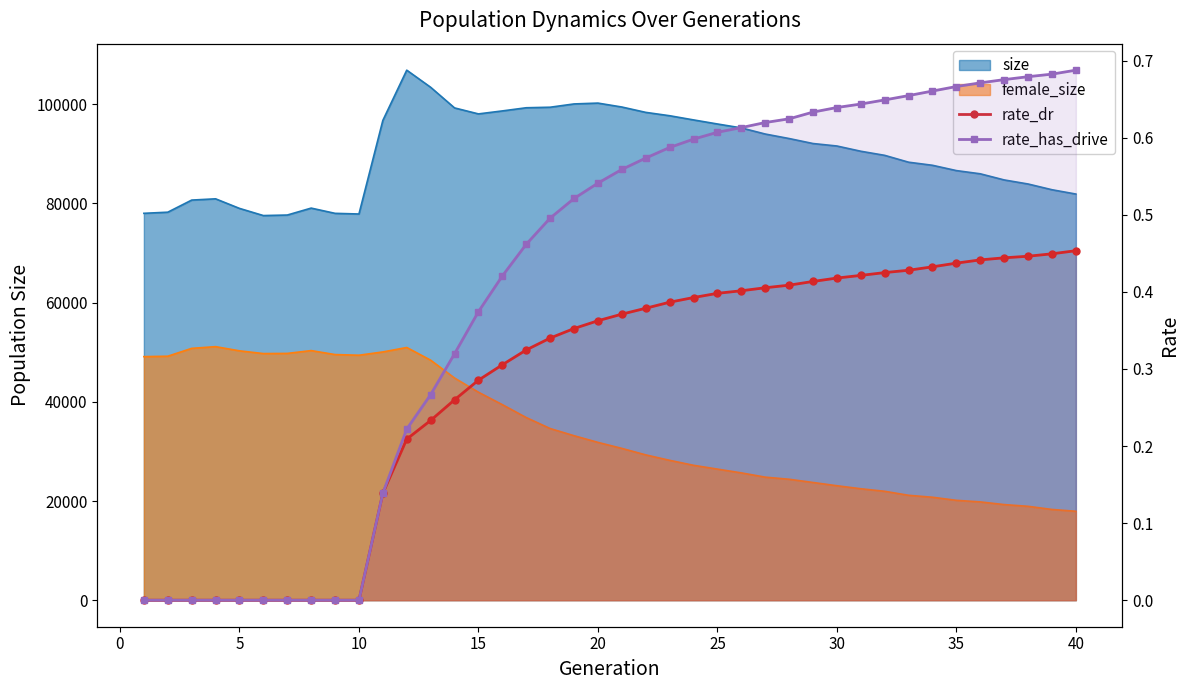

How many lines are shown in the chart?

2